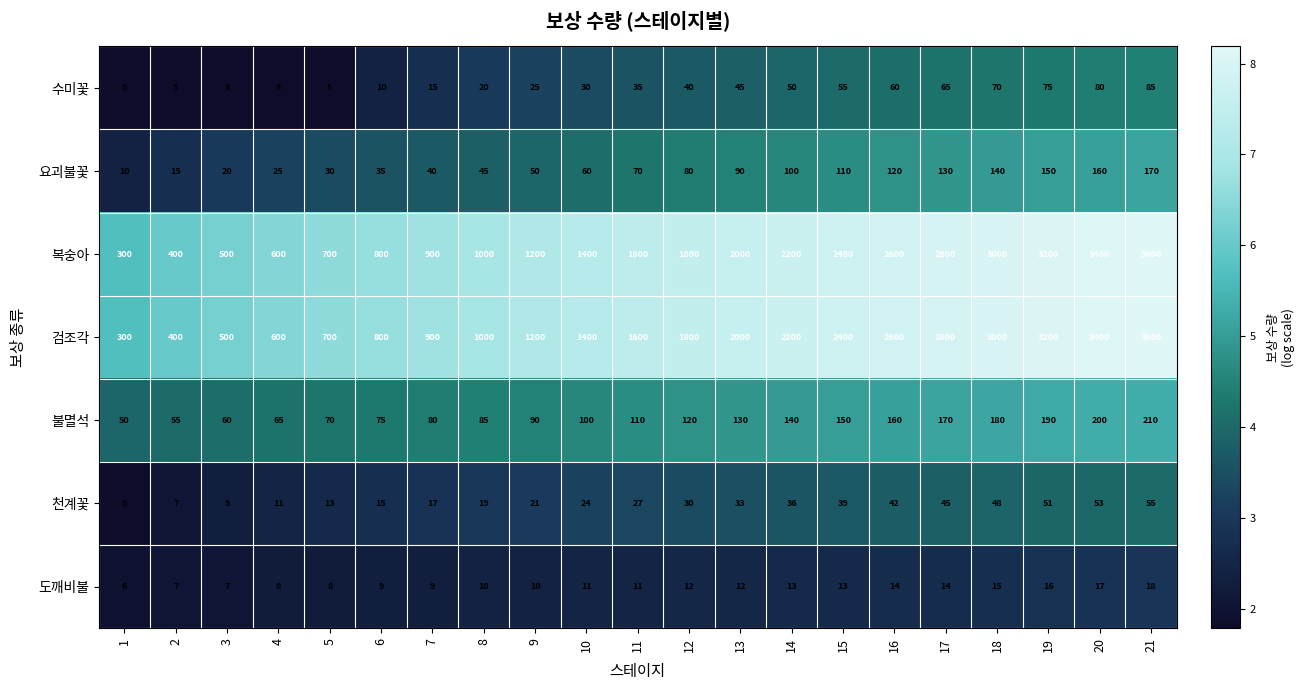

What is the difference between the highest and lowest values at 16?

2586